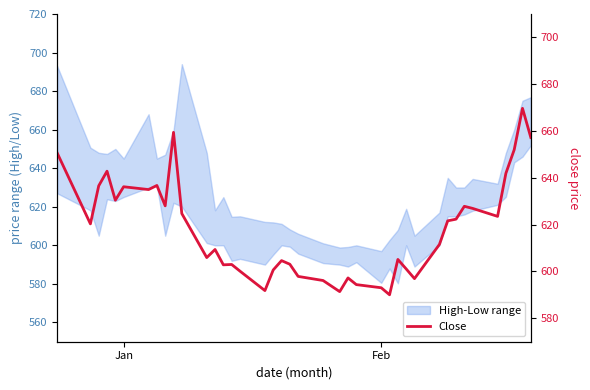

What is the difference between the maximum and second lowest values?

78.3